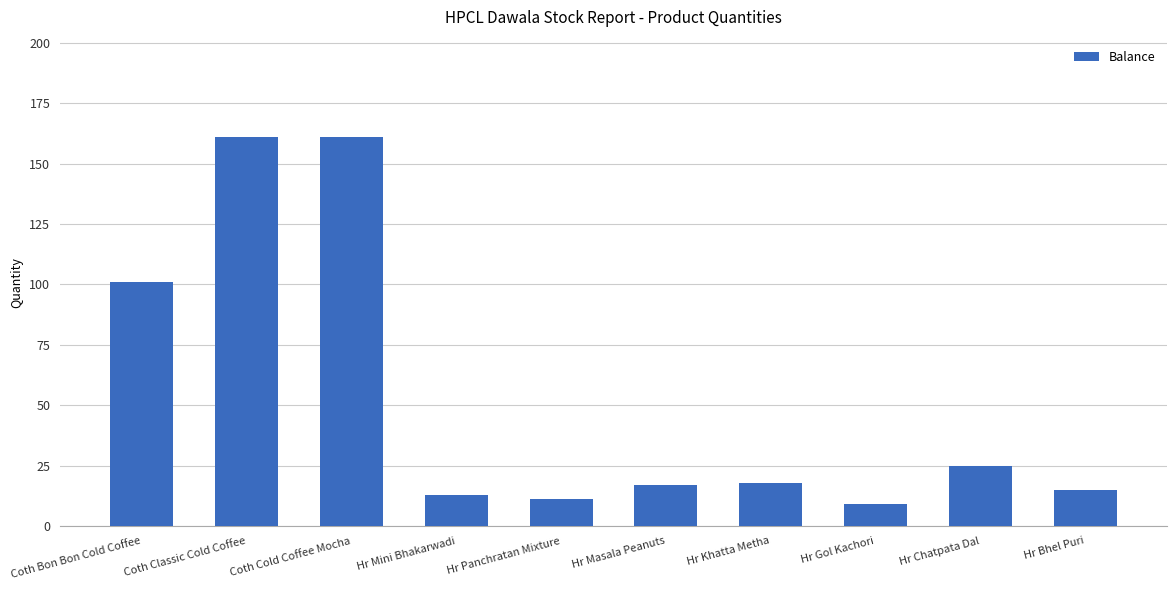

Does the chart contain stacked bars?

No